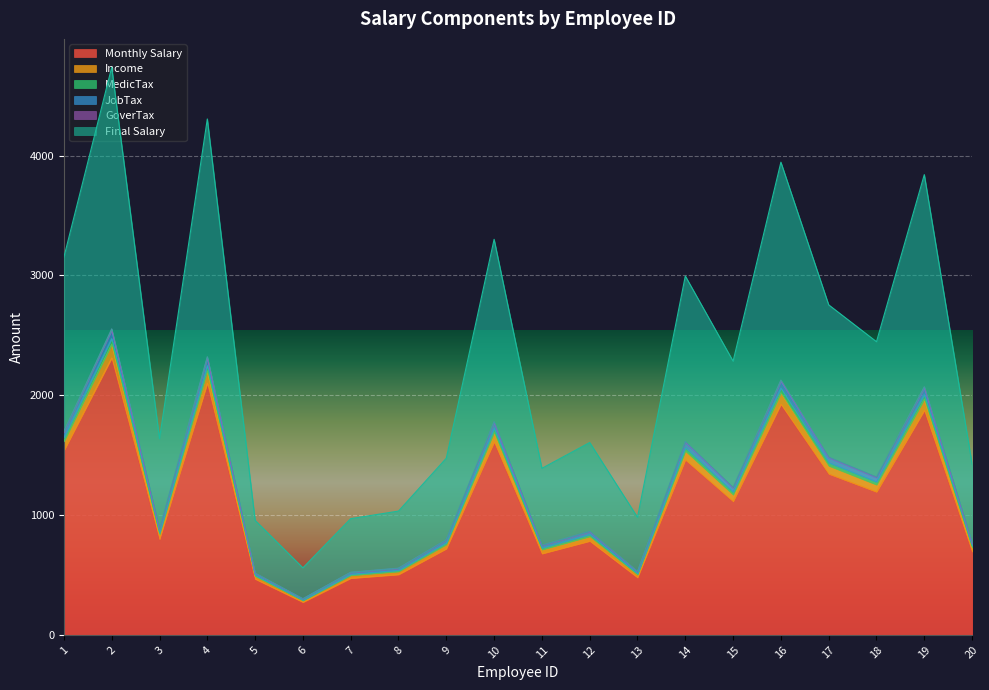

At which label is MedicTax closest to 1382?

17